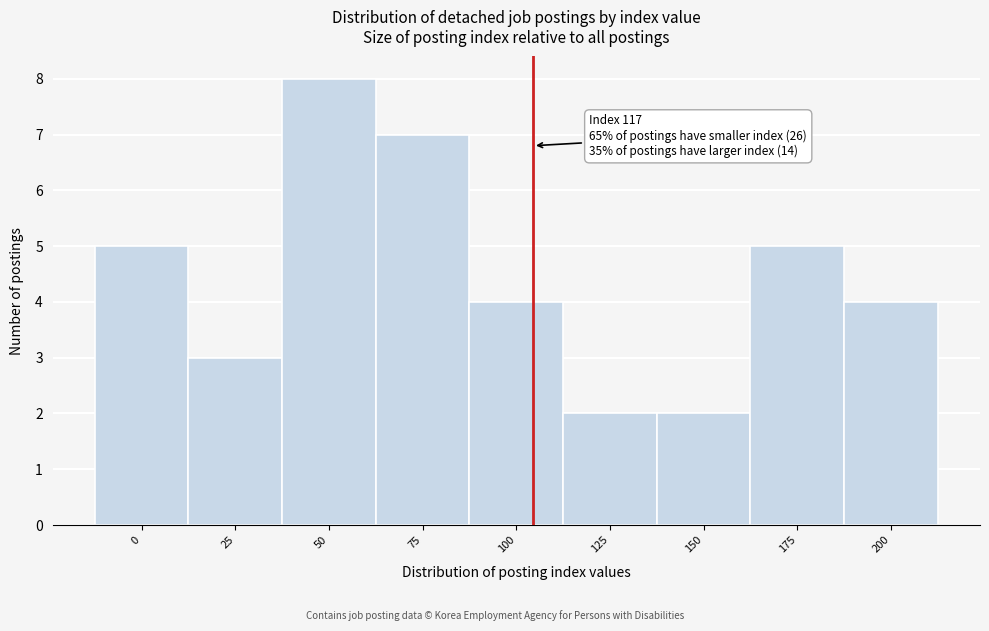

Reading right to left, extract all data points from this chart.

4	5	2	2	4	7	8	3	5